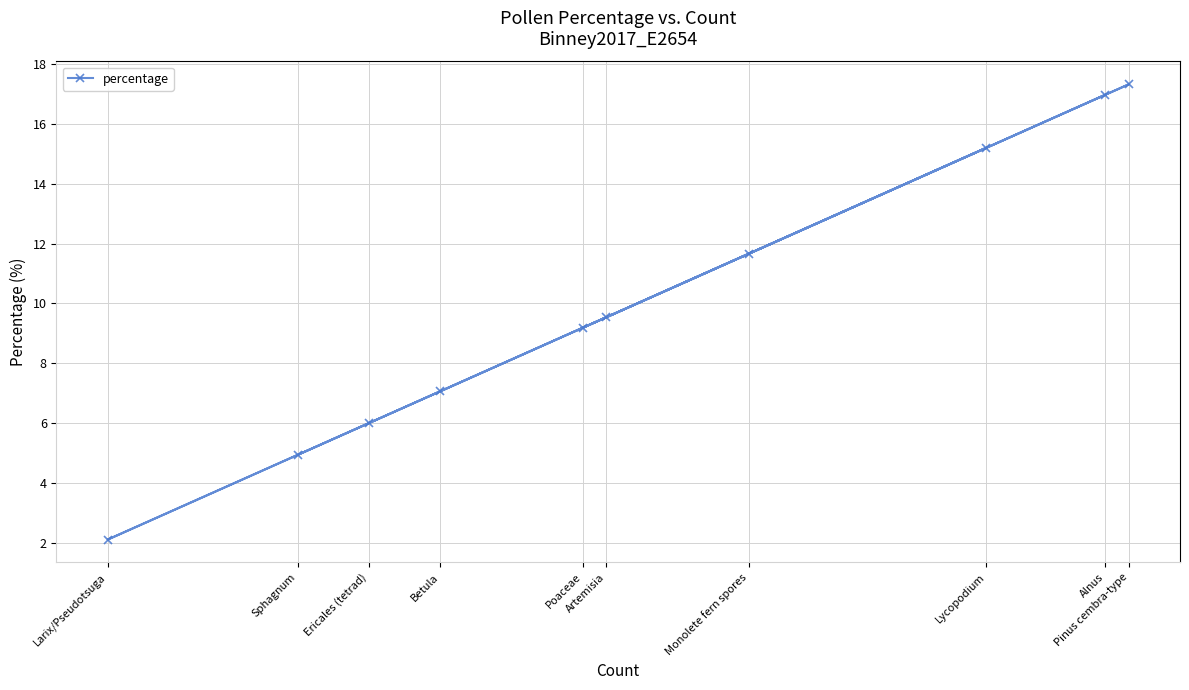

The value at Sphagnum is 4.9. True or false?

True